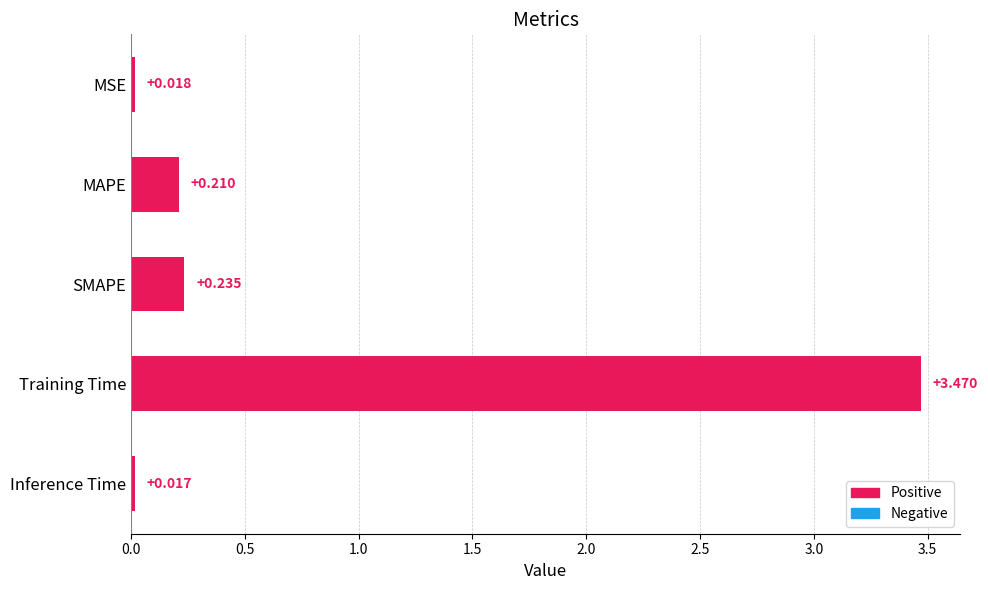

At which label is the value closest to 1?

SMAPE